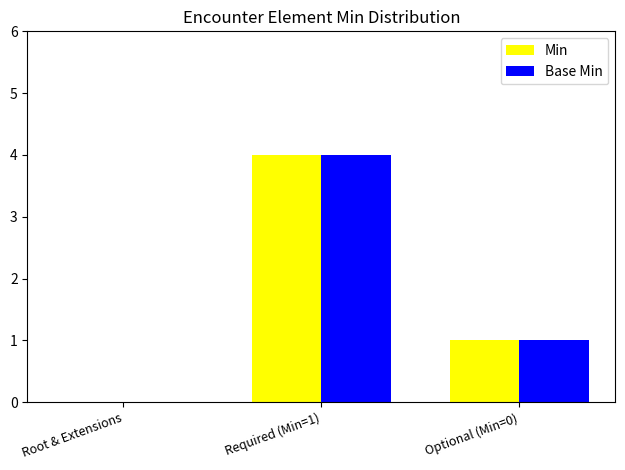

At which category is the sum across all series the highest?

Required (Min=1)